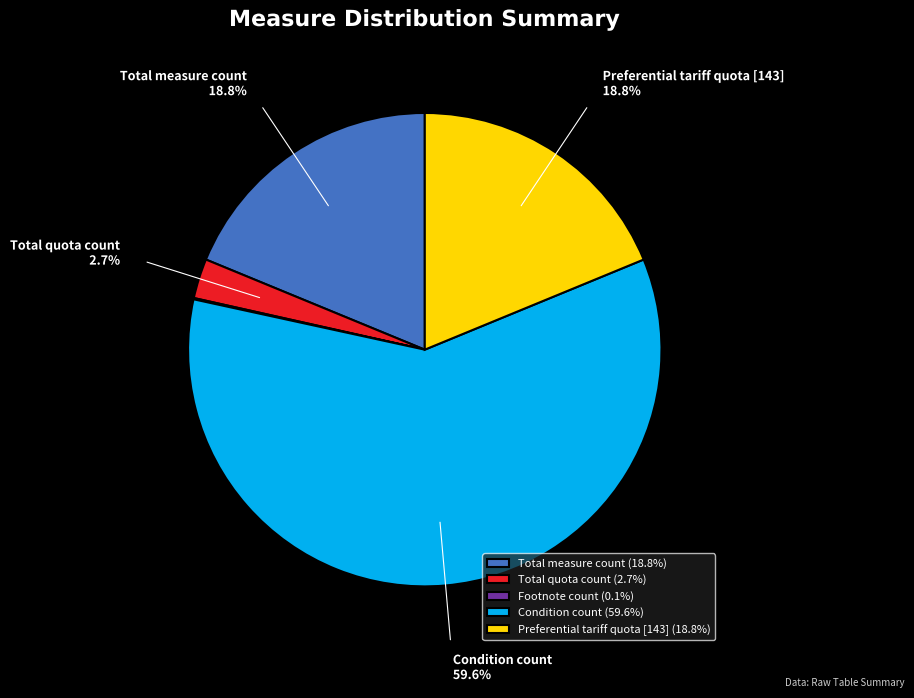

Does any single category account for the majority?

Yes